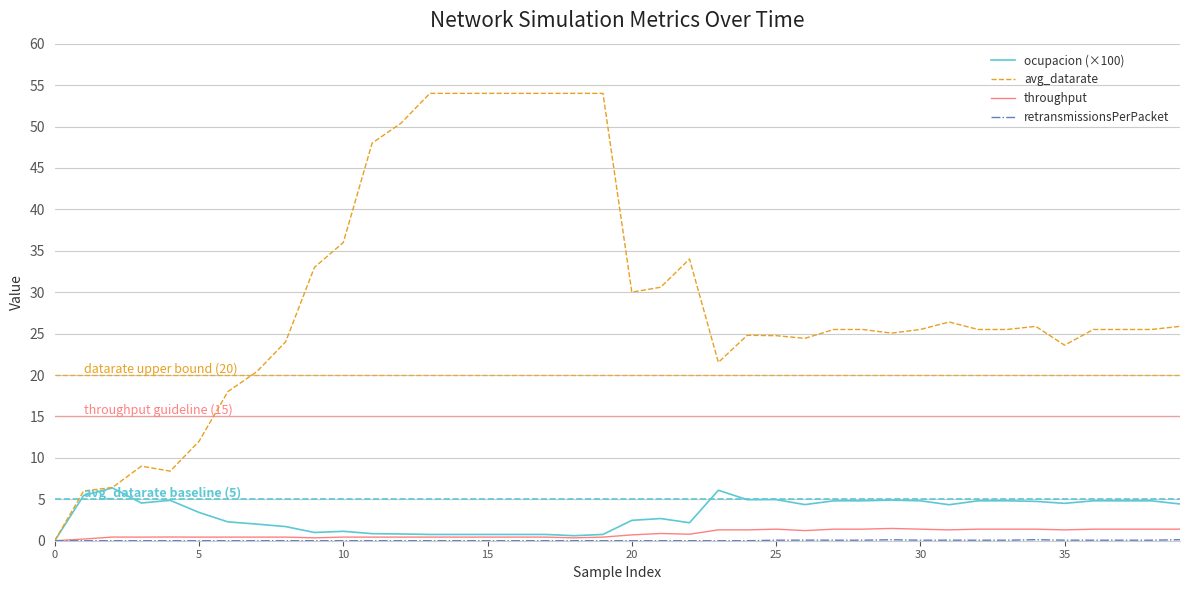

How many values in the ocupacion (×100) series are below 4?

19